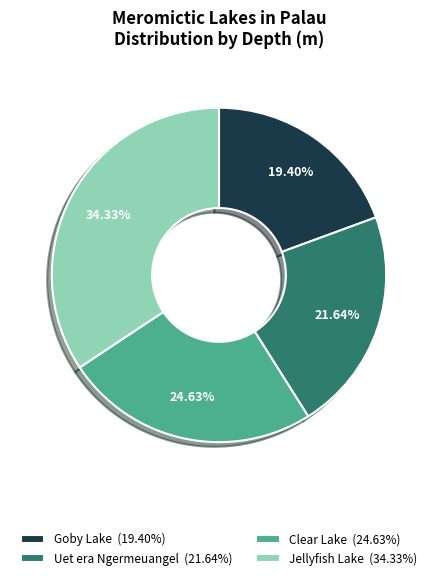

Approximately how many times larger is the value at Uet era Ngermeuangel (21.64%) compared to Clear Lake (24.63%)?

0.9